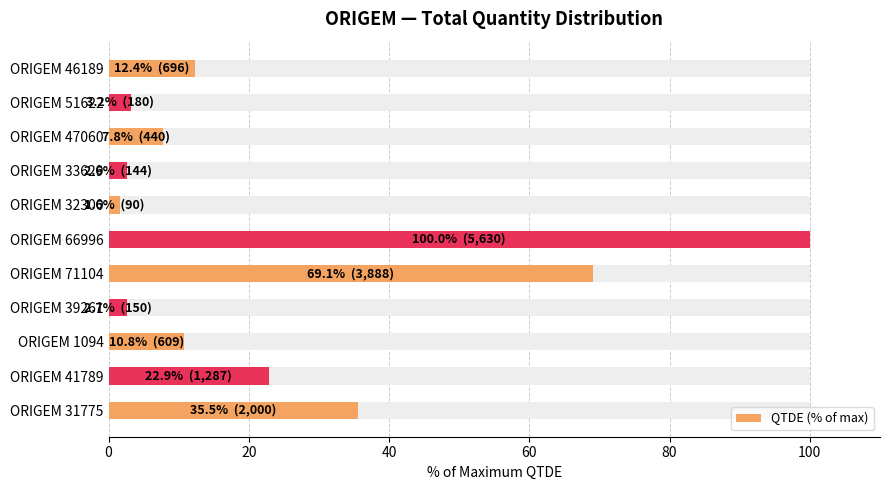

How many data points are less than 10?

5